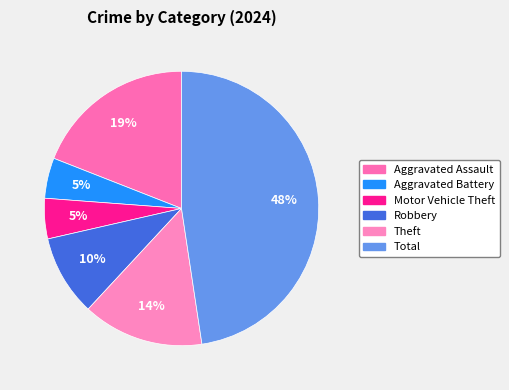

To the nearest percent, what is the difference between the largest and smallest slice percentages?

43%